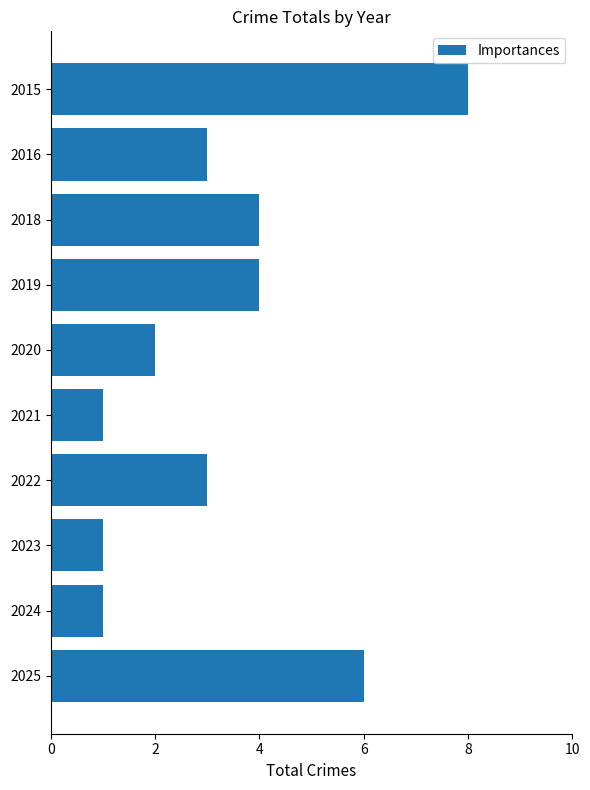

What is the sum of all values?

33